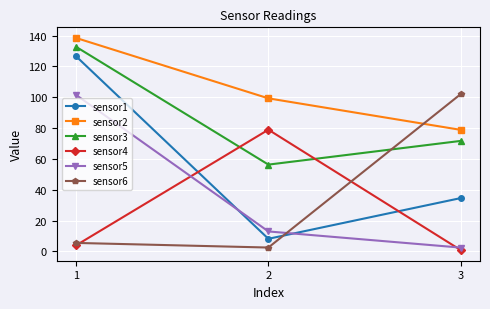

Reading right to left, transcribe all the data shown in this chart.

sensor1: 3=34.6	2=8.2	1=126.6
sensor2: 3=78.8	2=99.3	1=138.5
sensor3: 3=71.7	2=56.3	1=132.8
sensor4: 3=0.8	2=79.0	1=3.9
sensor5: 3=2.5	2=13.0	1=101.5
sensor6: 3=102.1	2=2.5	1=5.5